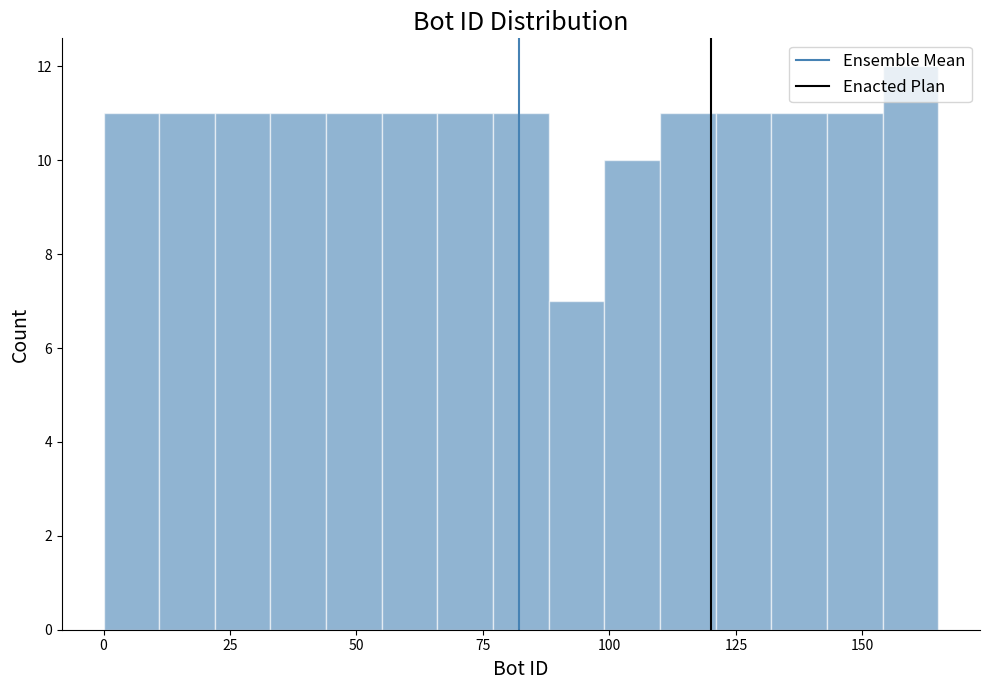

Around what value on the x-axis is the tallest bar? Give the approximate position of its centre, as read against the axis.

160